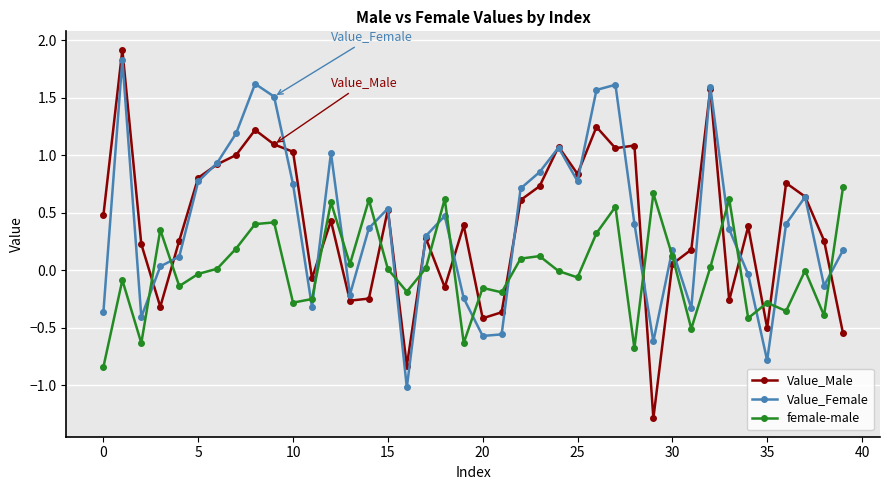

How many values in Value_Male are below zero?

12